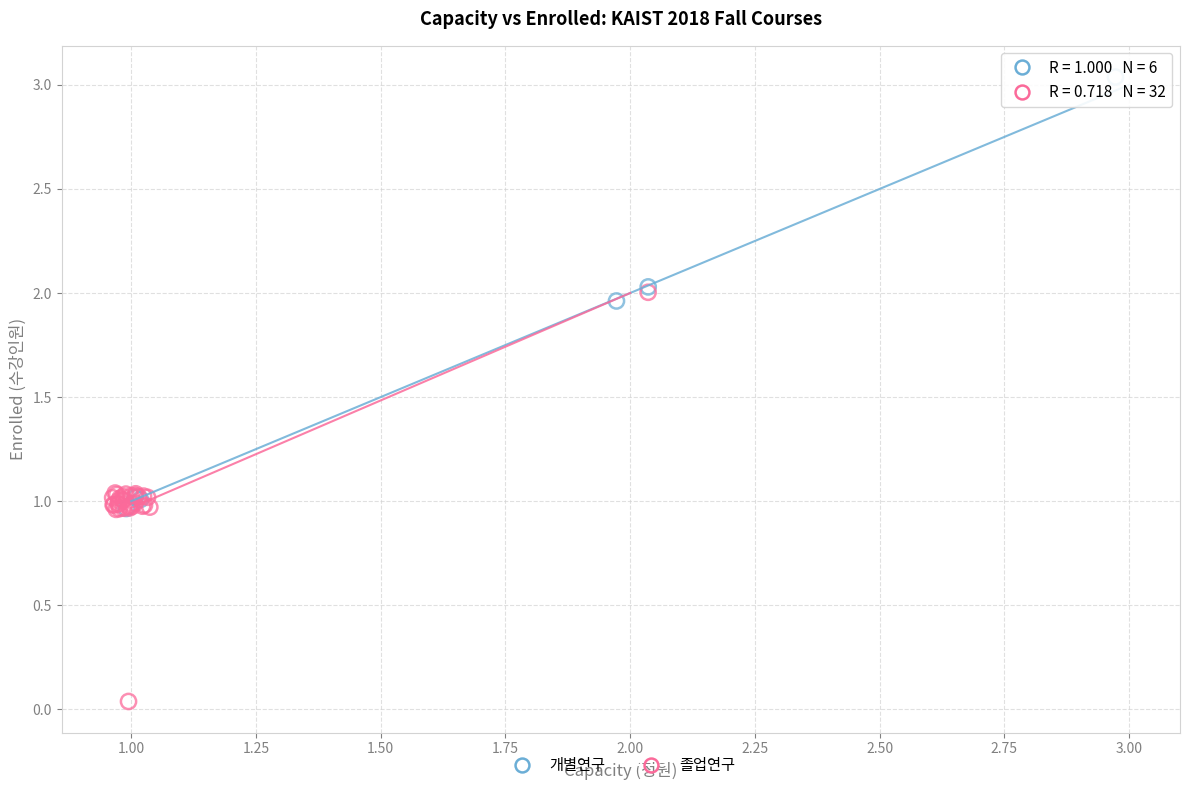

Which series reaches the maximum Y coordinate?

개별연구